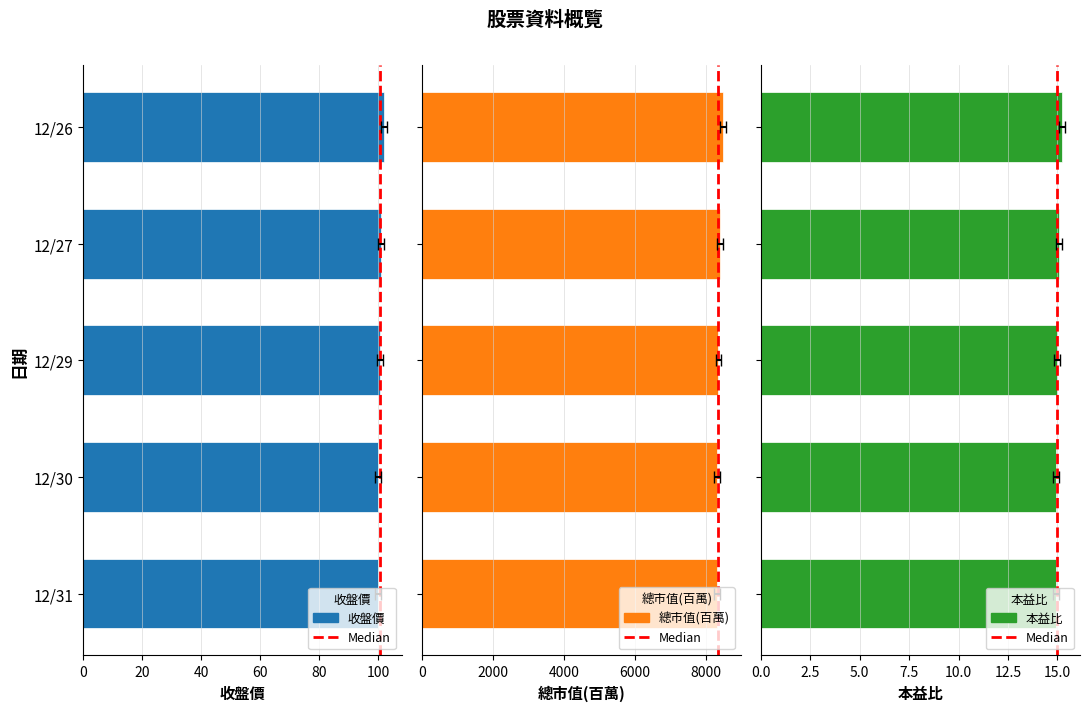

Is the value of 總市值(百萬) at 12/27 greater than the value of 本益比 at 12/26?

Yes